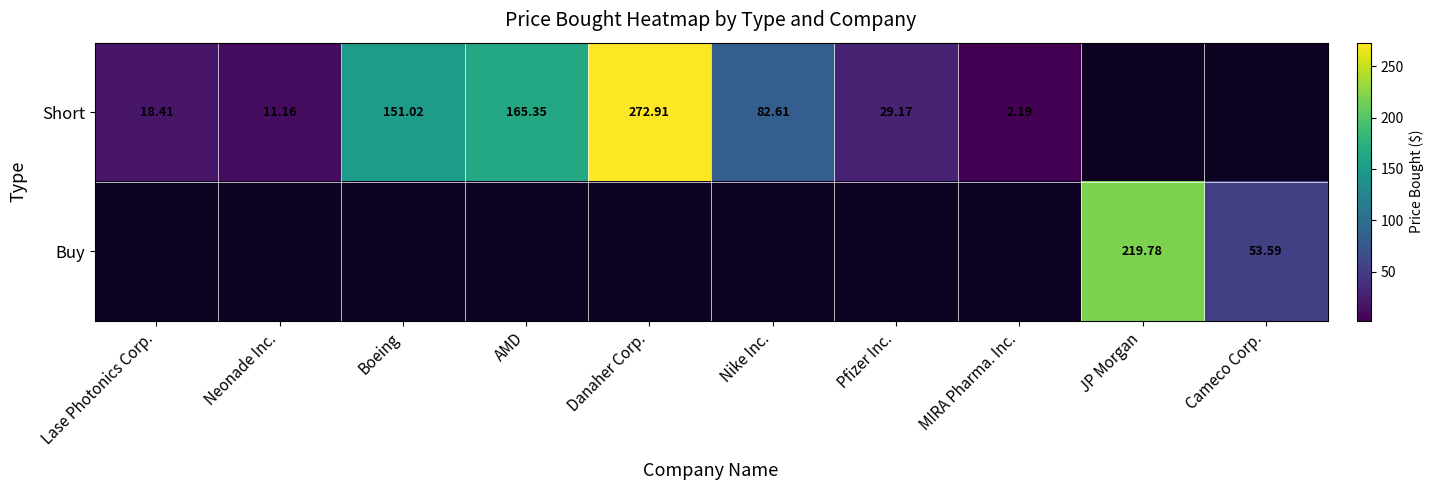

Rank the series by their maximum value, from highest to lowest.

Short, Buy